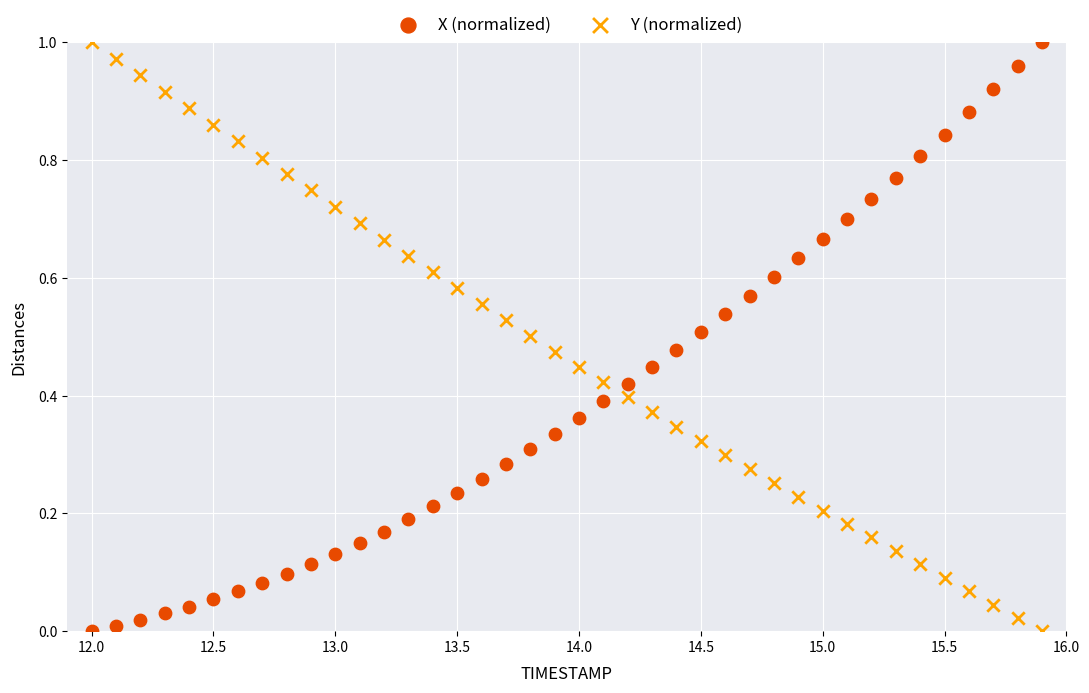

What are all the series names shown in the legend?

X (normalized), Y (normalized)